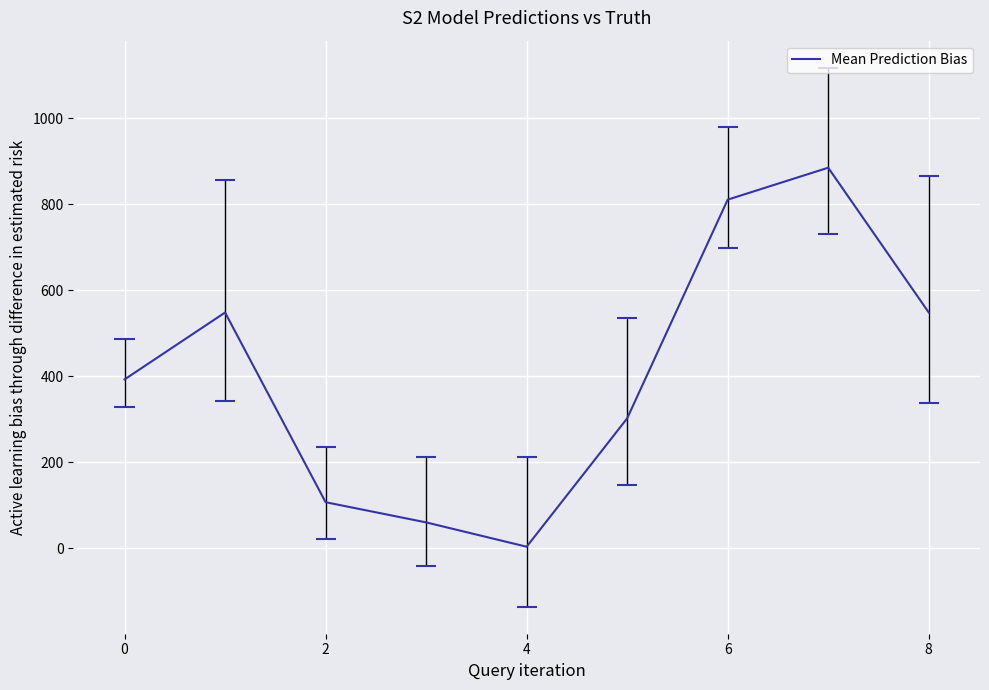

How many series are shown in this chart?

1